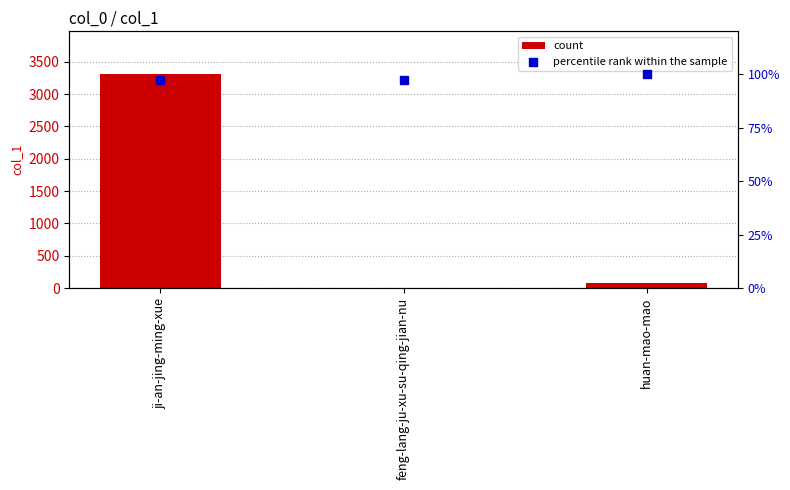

Which series reaches the maximum Y coordinate?

col_1